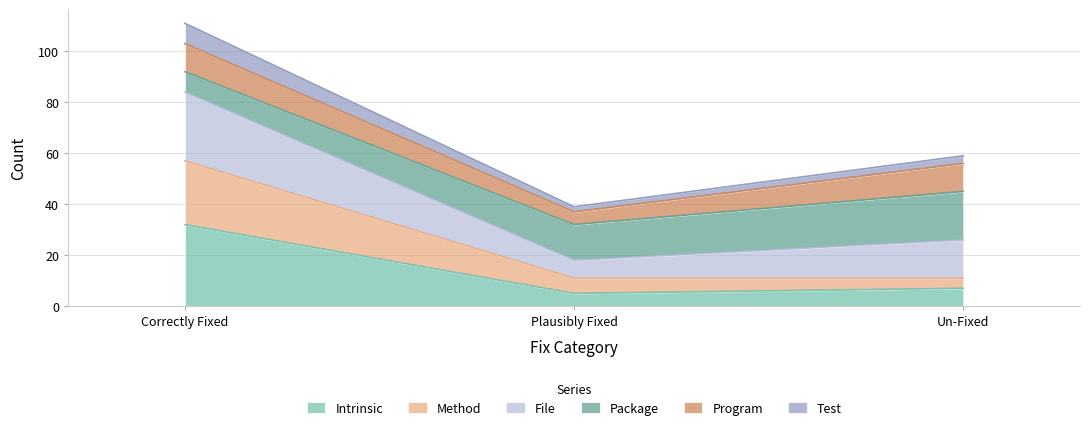

Which has a higher value, Un-Fixed or Plausibly Fixed?

Un-Fixed